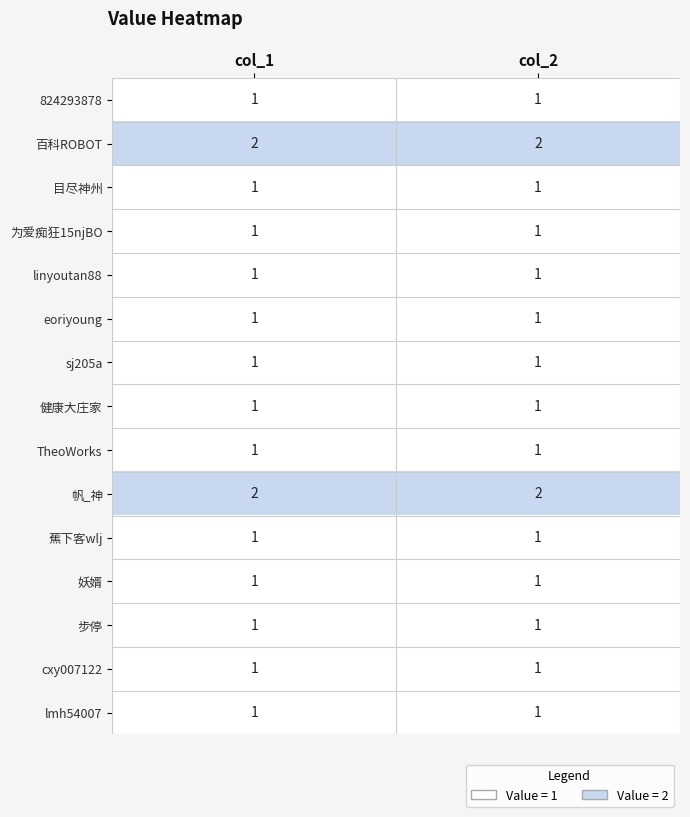

The value of 妖婿 at col_1 is 1. True or false?

True